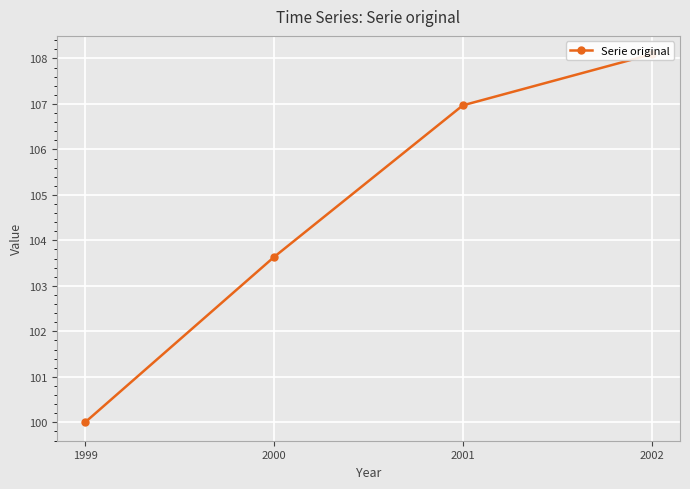

What is the greatest value displayed?

108.1